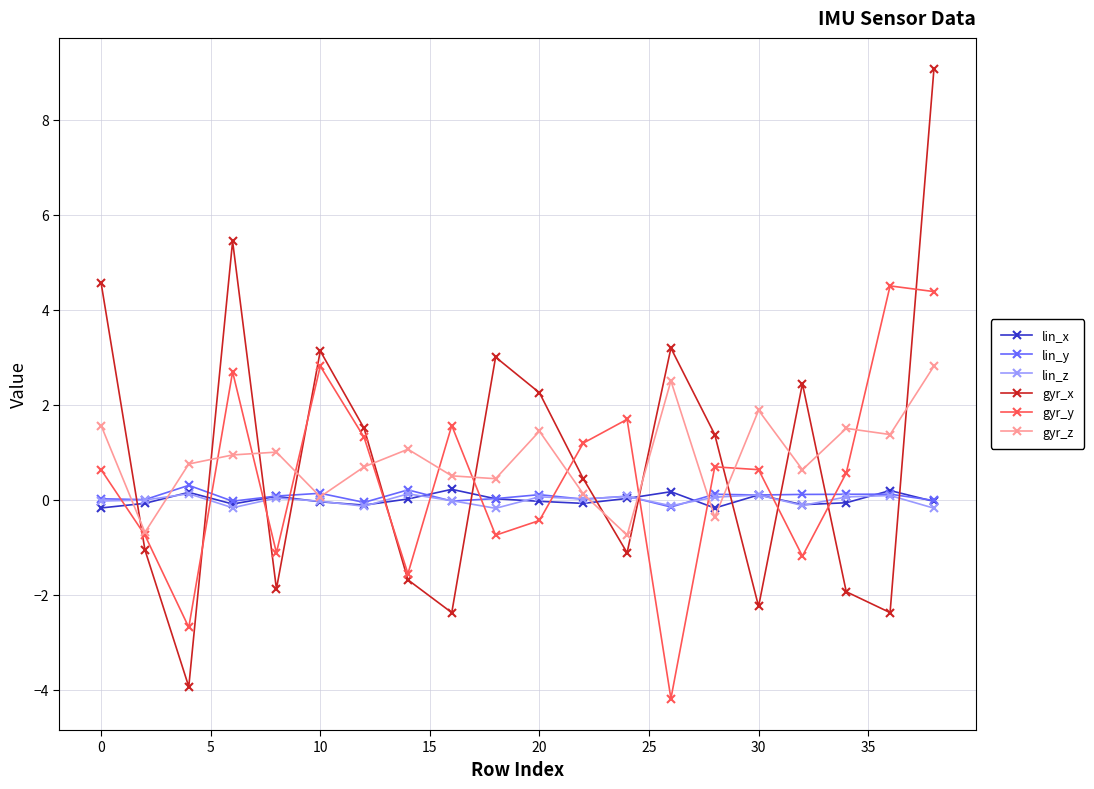

How many intersections are there between lin_z and gyr_x?

12